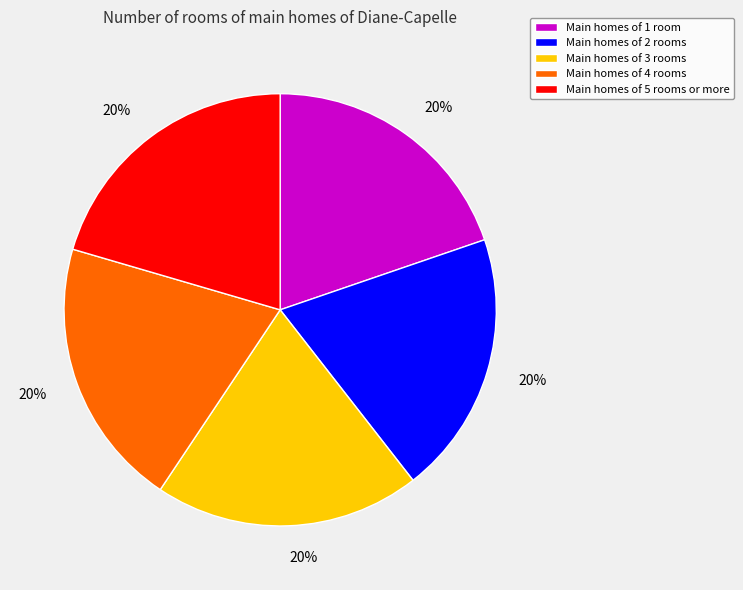

Approximately how many times larger is the value at Main homes of 4 rooms compared to Main homes of 3 rooms?

1.0